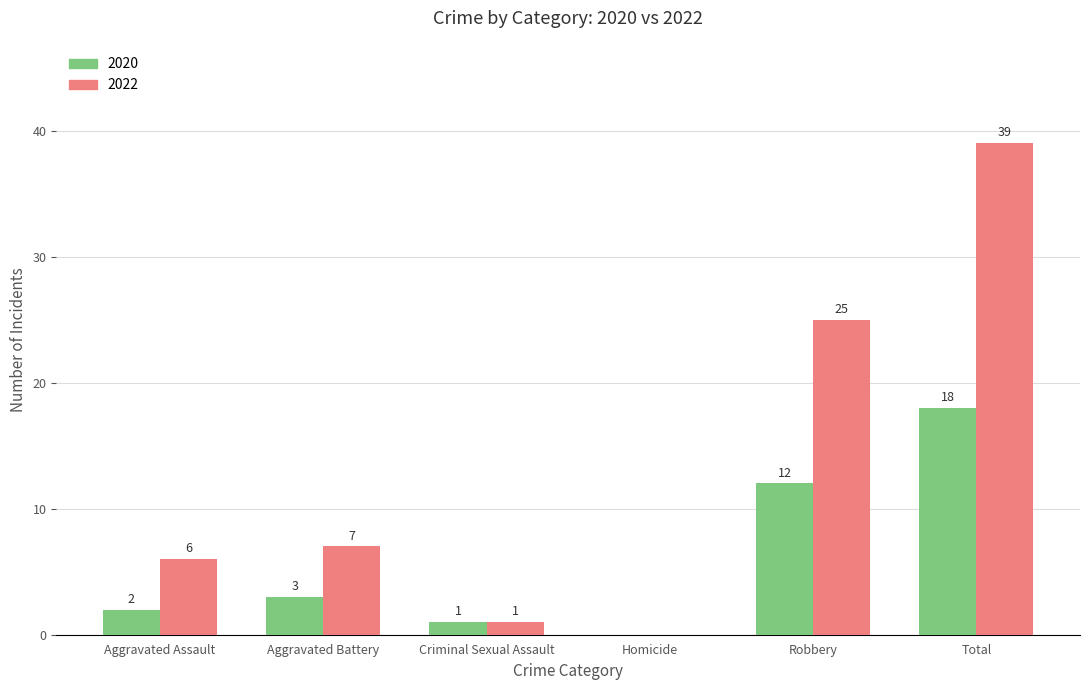

Which series has the largest range (max minus min)?

2022